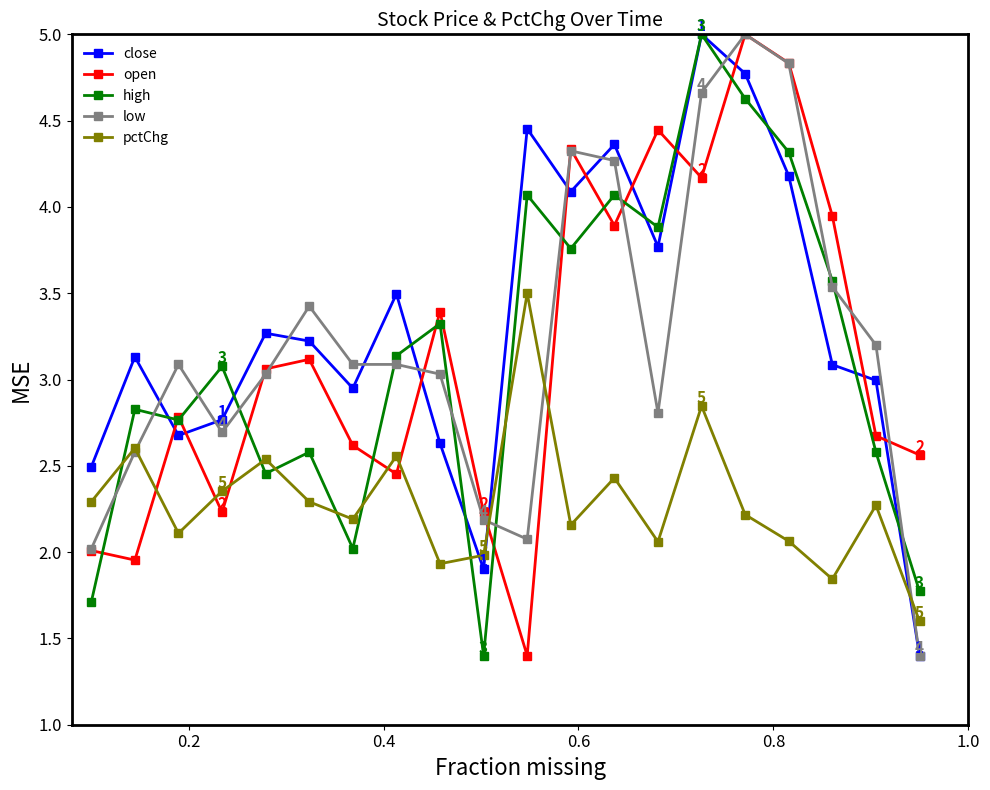

True or false: high and pctChg intersect in this chart.

True